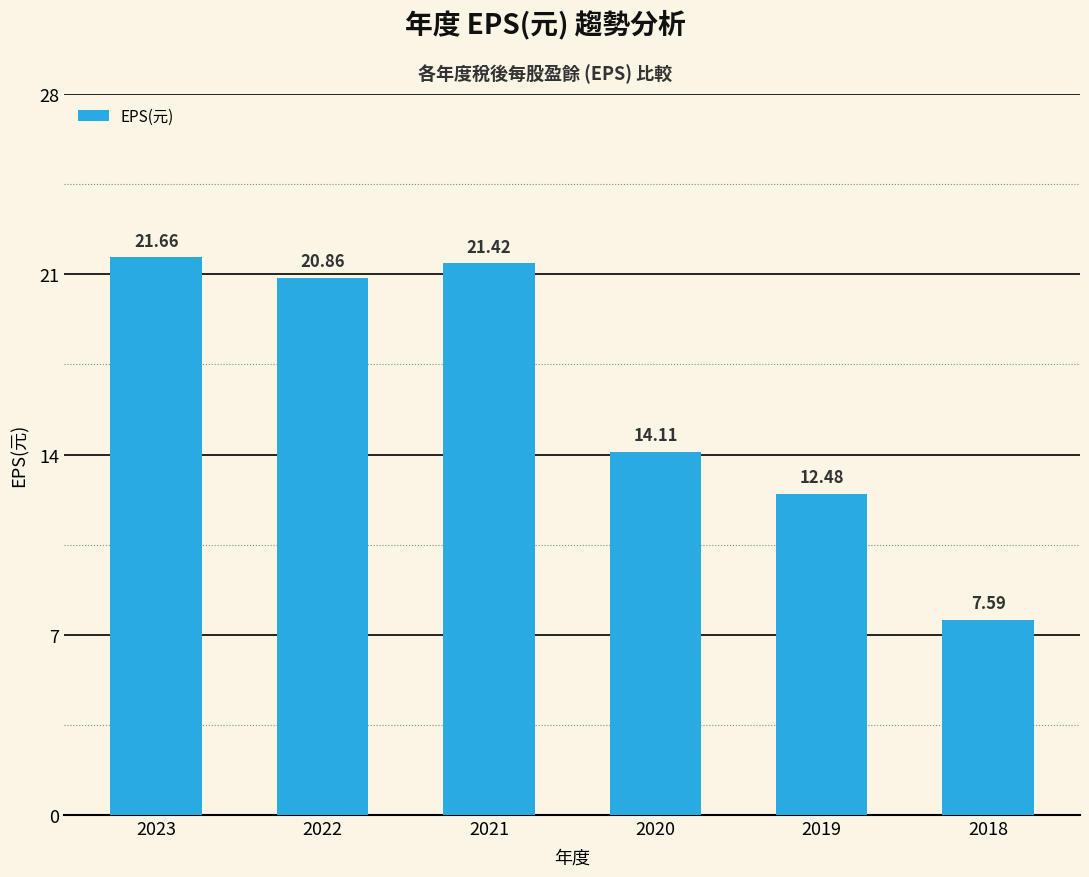

Which label corresponds to the largest value in the chart?

2023